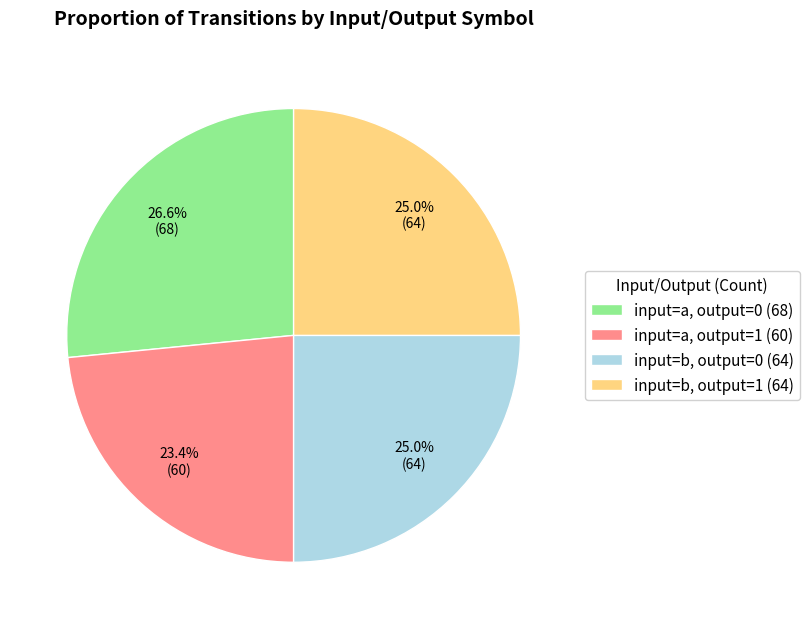

What percentage is NOT represented by input=a, output=1 (60)?

76.6%